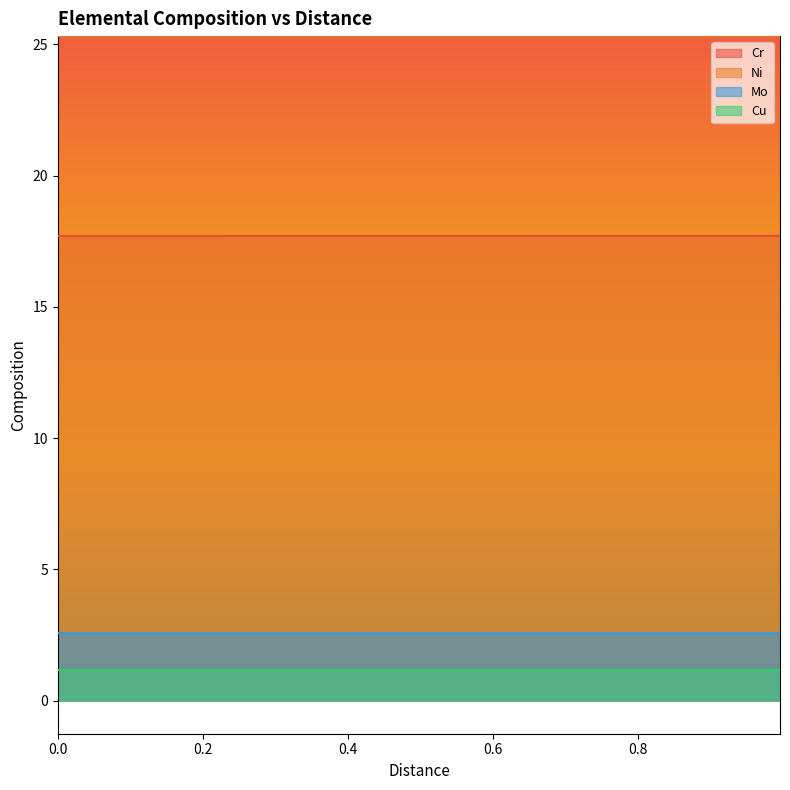

Reading left to right, extract all data points from this chart.

Cr: 17.7	17.7	17.7	17.7	17.7	17.7	17.7	17.7	17.7	17.7	17.7	17.7	17.7	17.7	17.7	17.7	17.7	17.7	17.7	17.7	17.7	17.7	17.7	17.7	17.7	17.7	17.7	17.7	17.7	17.7	17.7	17.7	17.7	17.7	17.7	17.7	17.7	17.7	17.7	17.7
Ni: 25.3	25.3	25.3	25.3	25.3	25.3	25.3	25.3	25.3	25.3	25.3	25.3	25.3	25.3	25.3	25.3	25.3	25.3	25.3	25.3	25.3	25.3	25.3	25.3	25.3	25.3	25.3	25.3	25.3	25.3	25.3	25.3	25.3	25.3	25.3	25.3	25.3	25.3	25.3	25.3
Mo: 2.6	2.6	2.6	2.6	2.6	2.6	2.6	2.6	2.6	2.6	2.6	2.6	2.6	2.6	2.6	2.6	2.6	2.6	2.6	2.6	2.6	2.6	2.6	2.6	2.6	2.6	2.6	2.6	2.6	2.6	2.6	2.6	2.6	2.6	2.6	2.6	2.6	2.6	2.6	2.6
Cu: 1.2	1.2	1.2	1.2	1.2	1.2	1.2	1.2	1.2	1.2	1.2	1.2	1.2	1.2	1.2	1.2	1.2	1.2	1.2	1.2	1.2	1.2	1.2	1.2	1.2	1.2	1.2	1.2	1.2	1.2	1.2	1.2	1.2	1.2	1.2	1.2	1.2	1.2	1.2	1.2